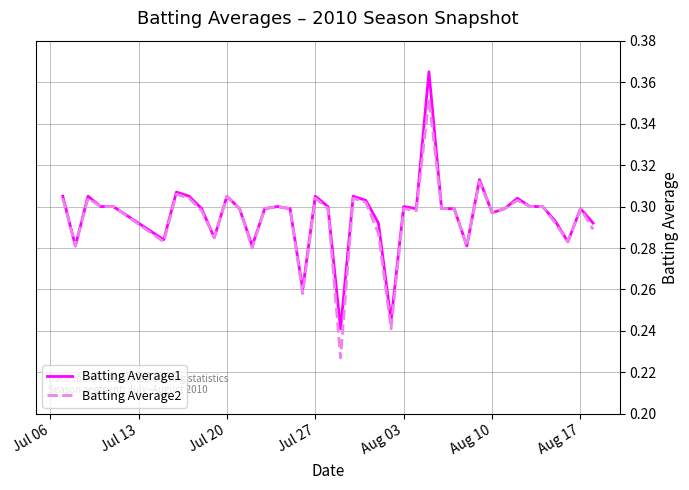

Rank the series by their maximum value, from lowest to highest.

Batting Average2, Batting Average1